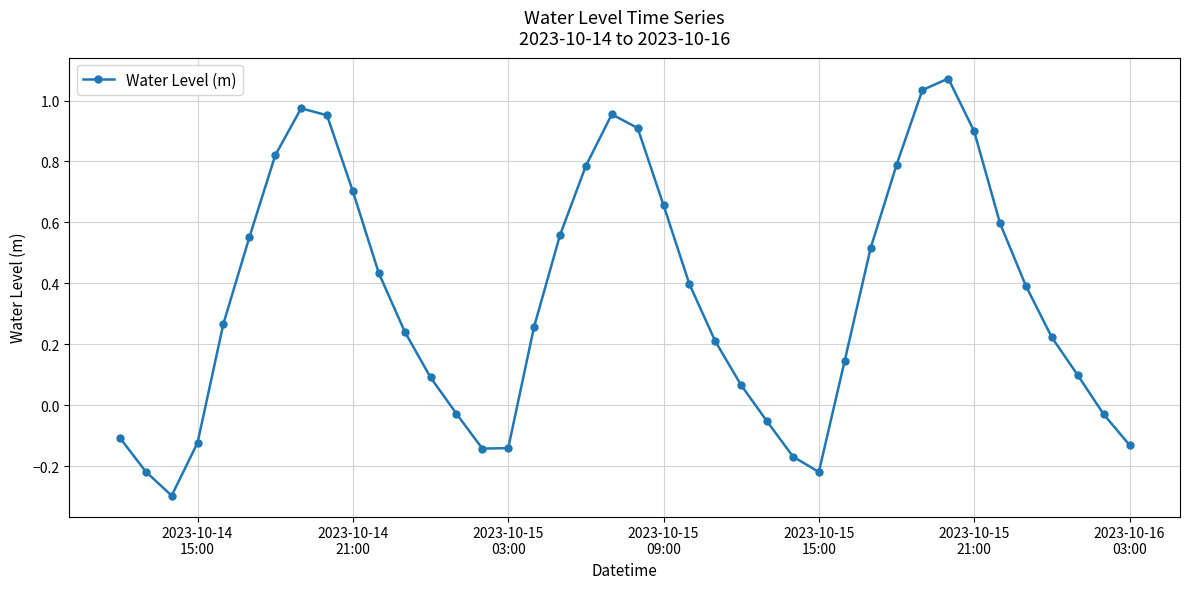

What is the smallest value displayed?

-0.3